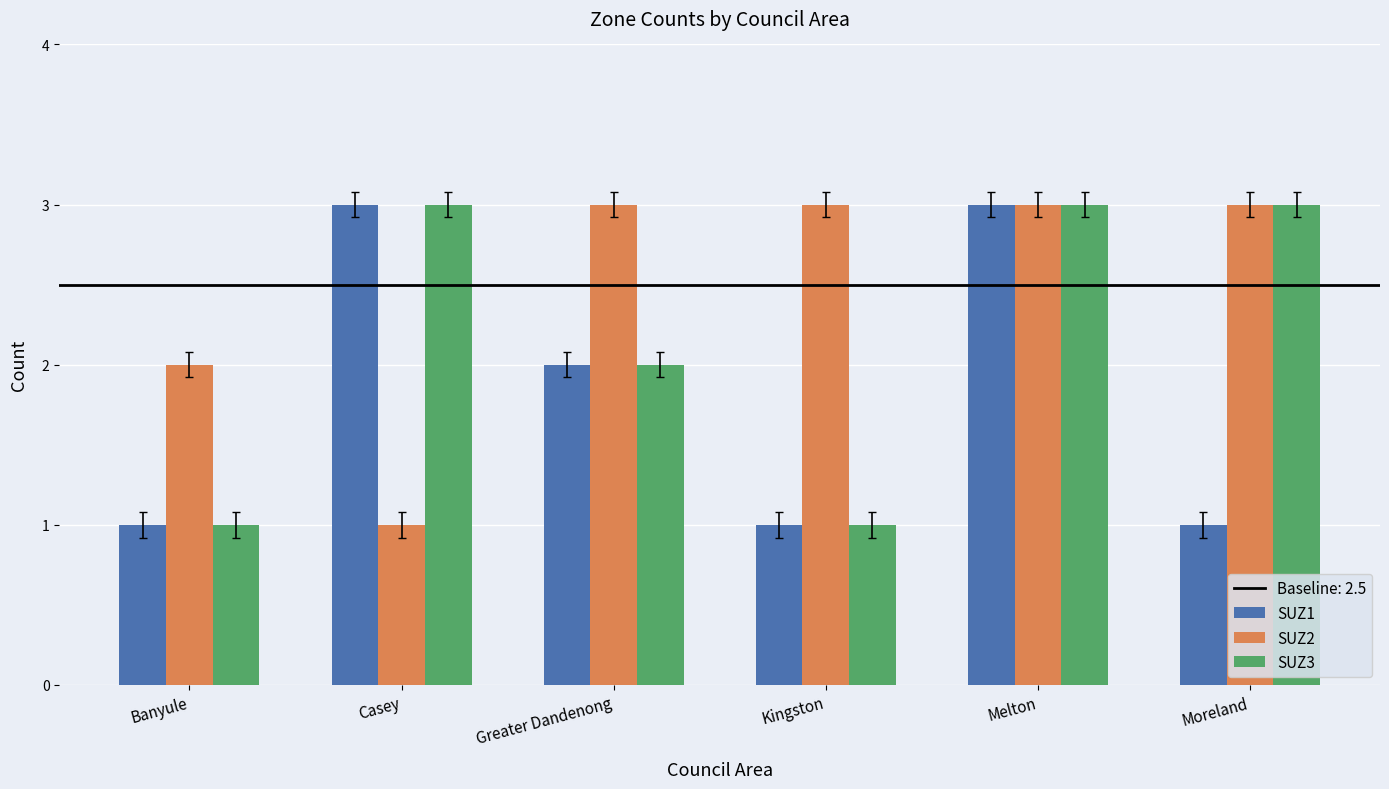

What is the sum of all SUZ3 values?

13